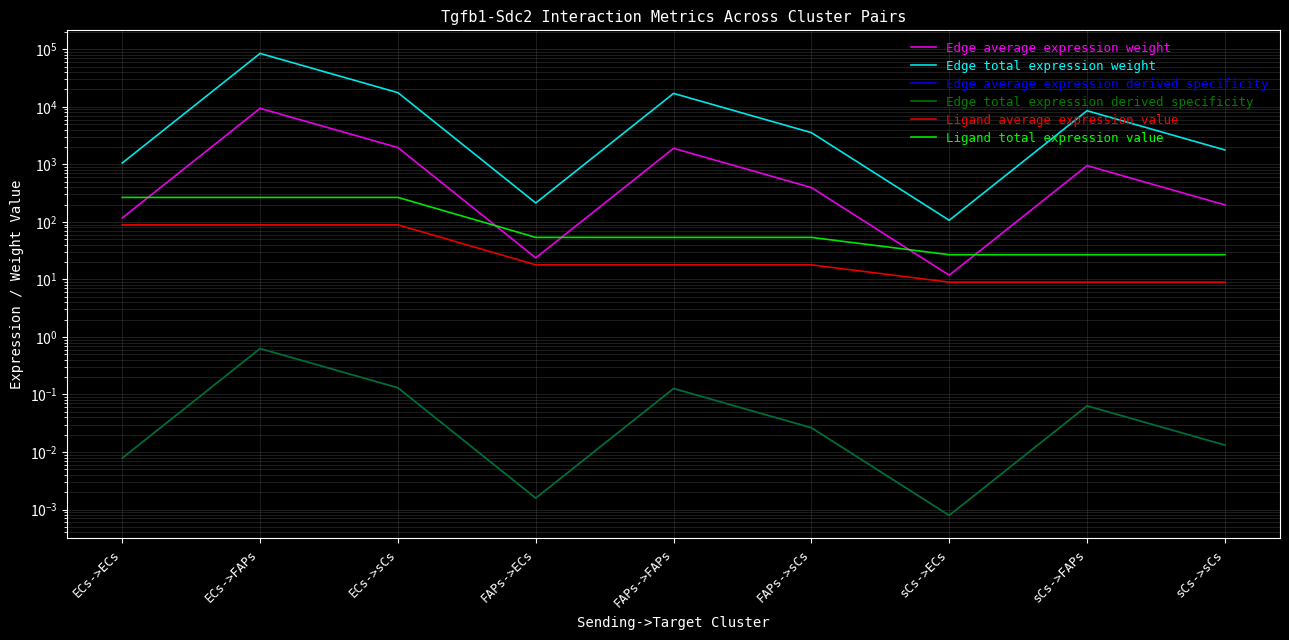

Is this an area chart (filled region under the line)?

No